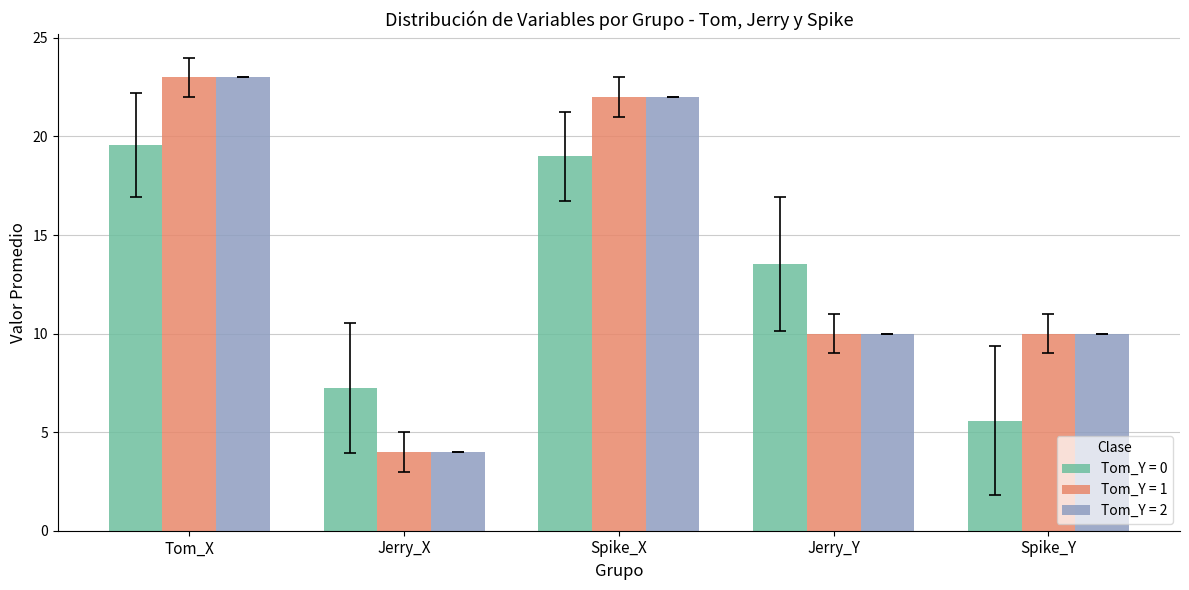

How many groups of bars are there?

5